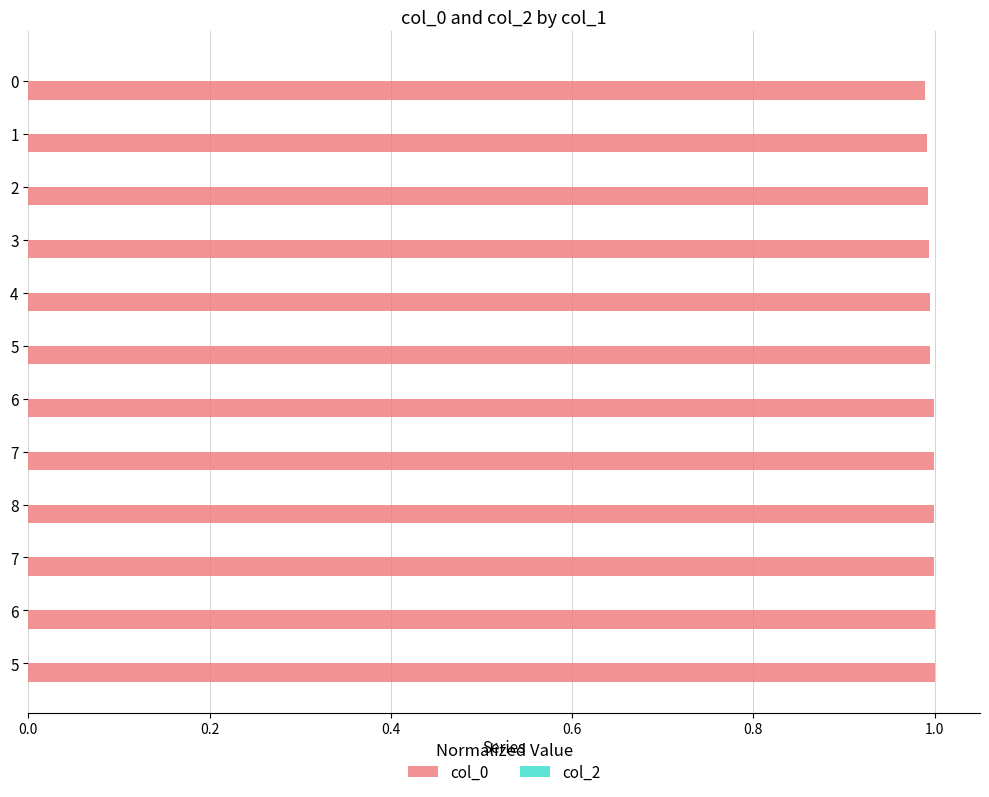

What is the maximum value shown in the chart?

1.0